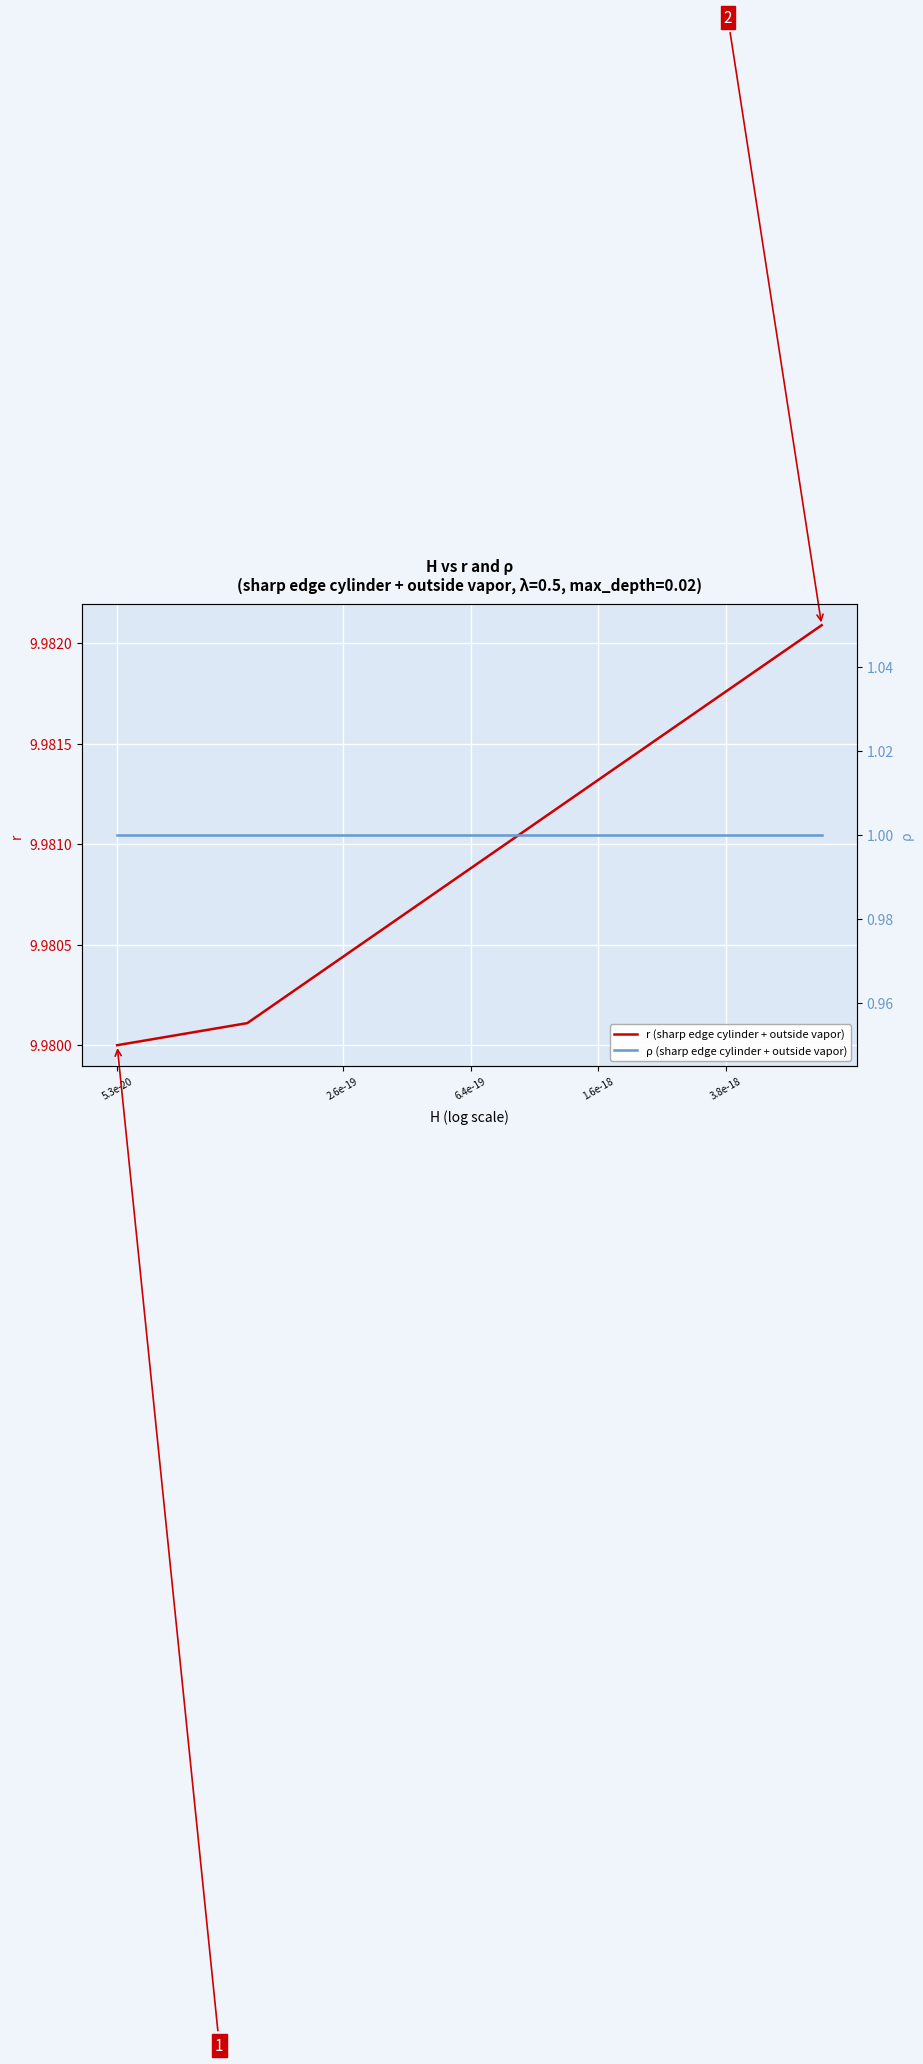

What is the label of the 17th point from the left?

3.8e-18